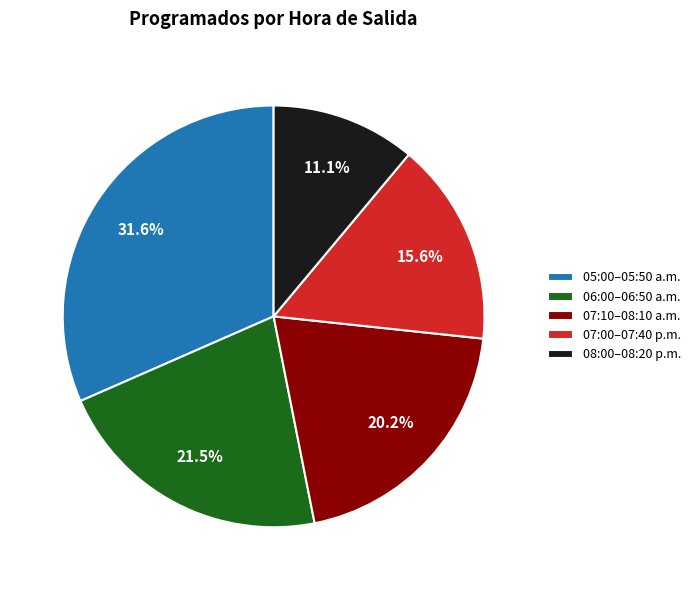

Count the number of slices in the pie.

5